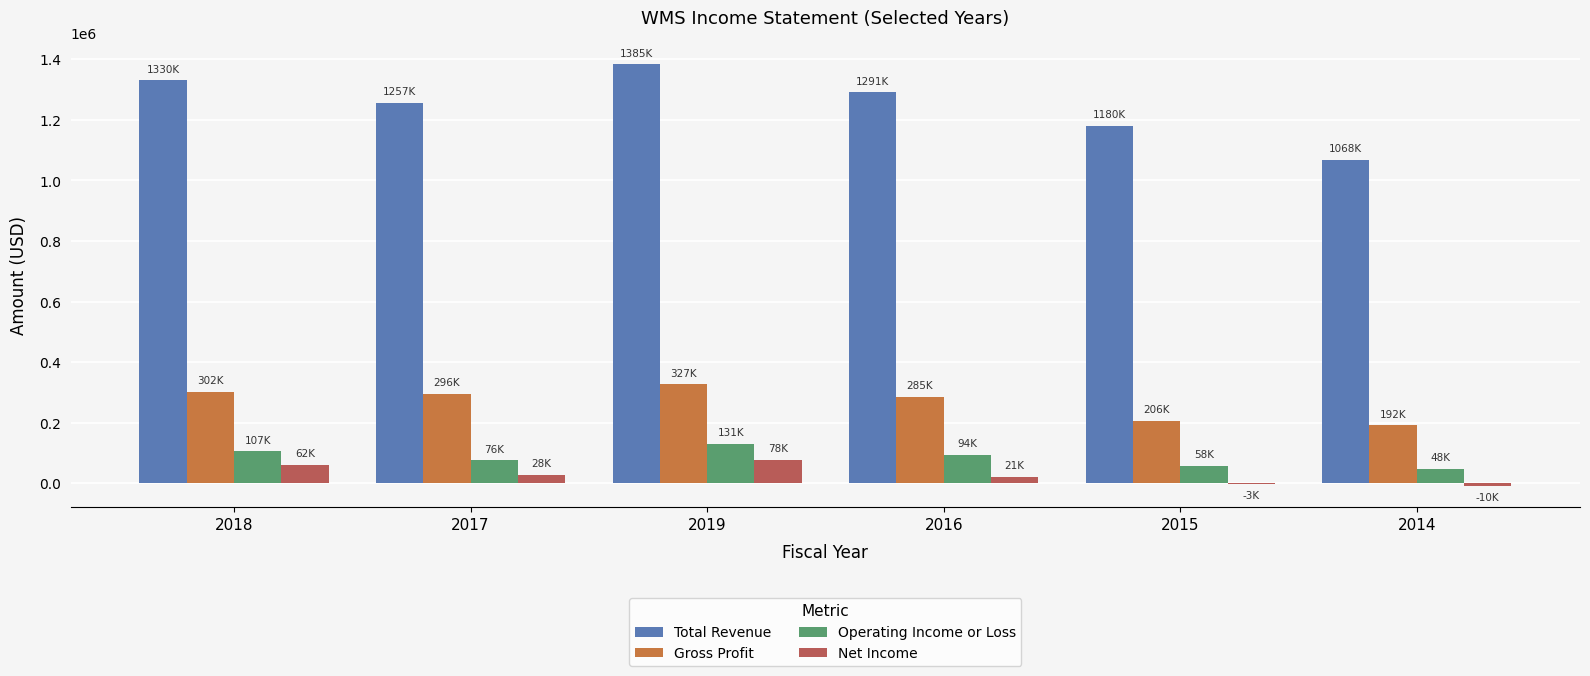

Which series changed the most between 2019 and 2016?

Total Revenue